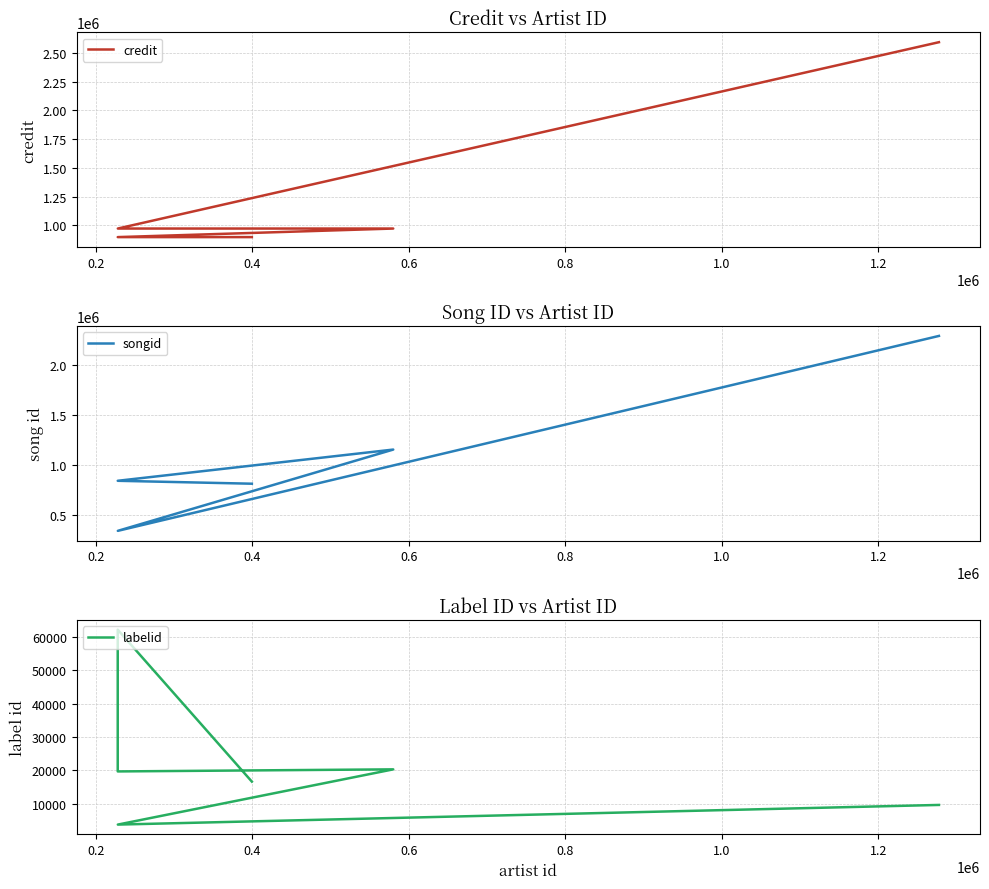

What is the total value across all series at 0.4?

1757741